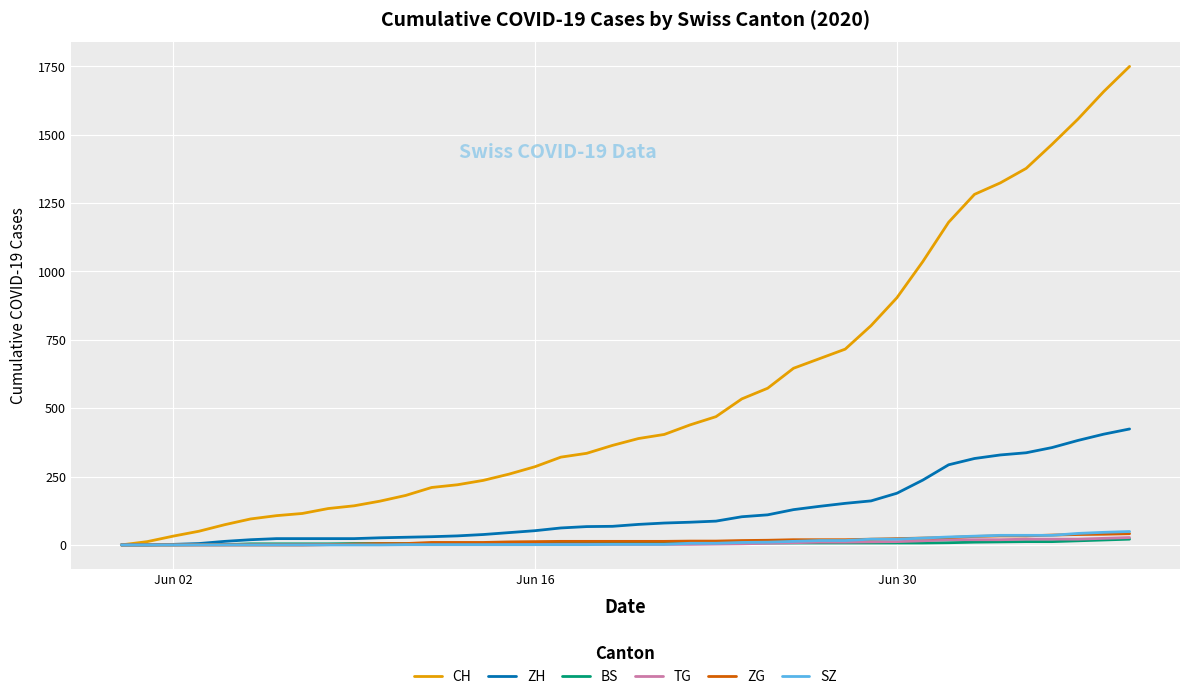

Which series has the largest range (max minus min)?

CH